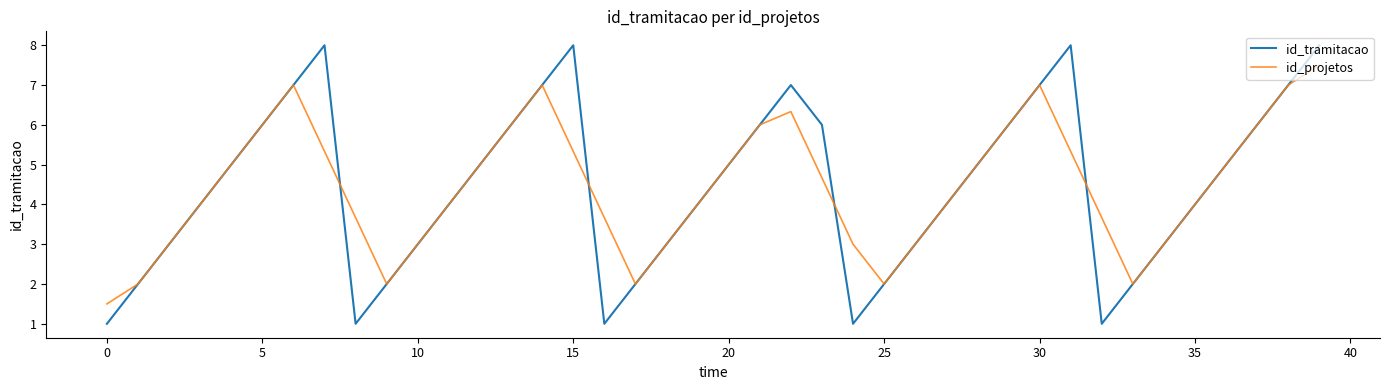

Which series has the widest spread of values?

id_tramitacao